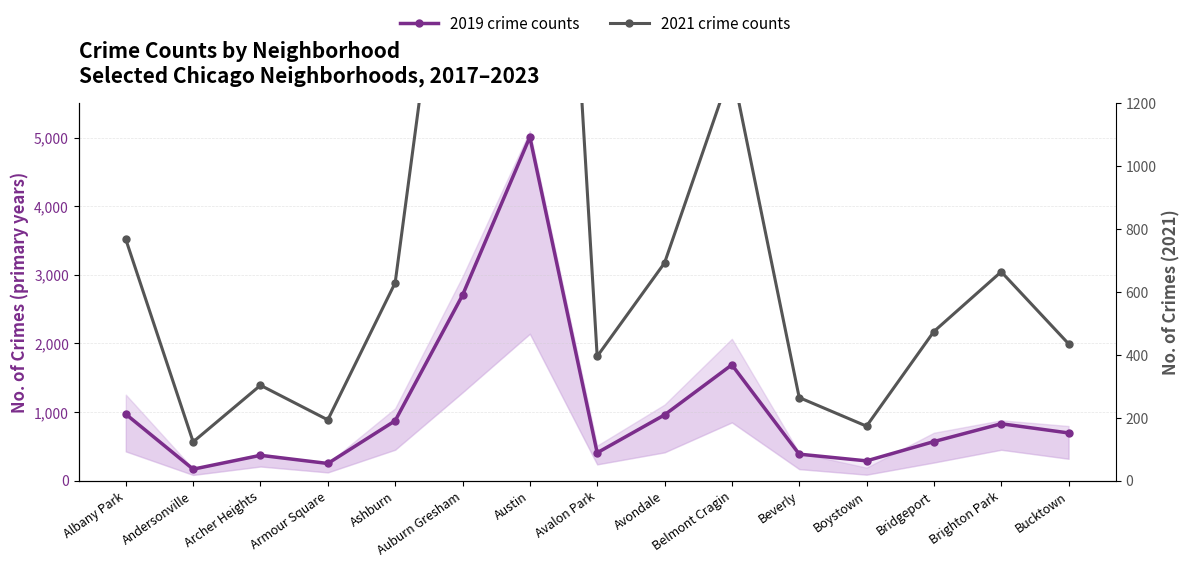

At how many categories does at least one series exceed 3114?

1